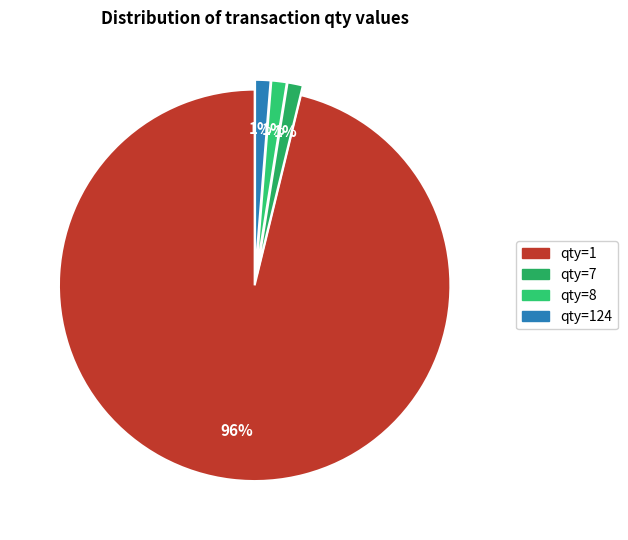

What percentage is the qty=8 slice, to the nearest percent?

1%